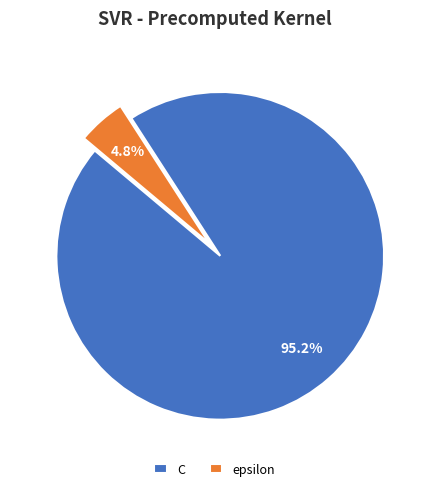

Which slice is the smallest?

epsilon